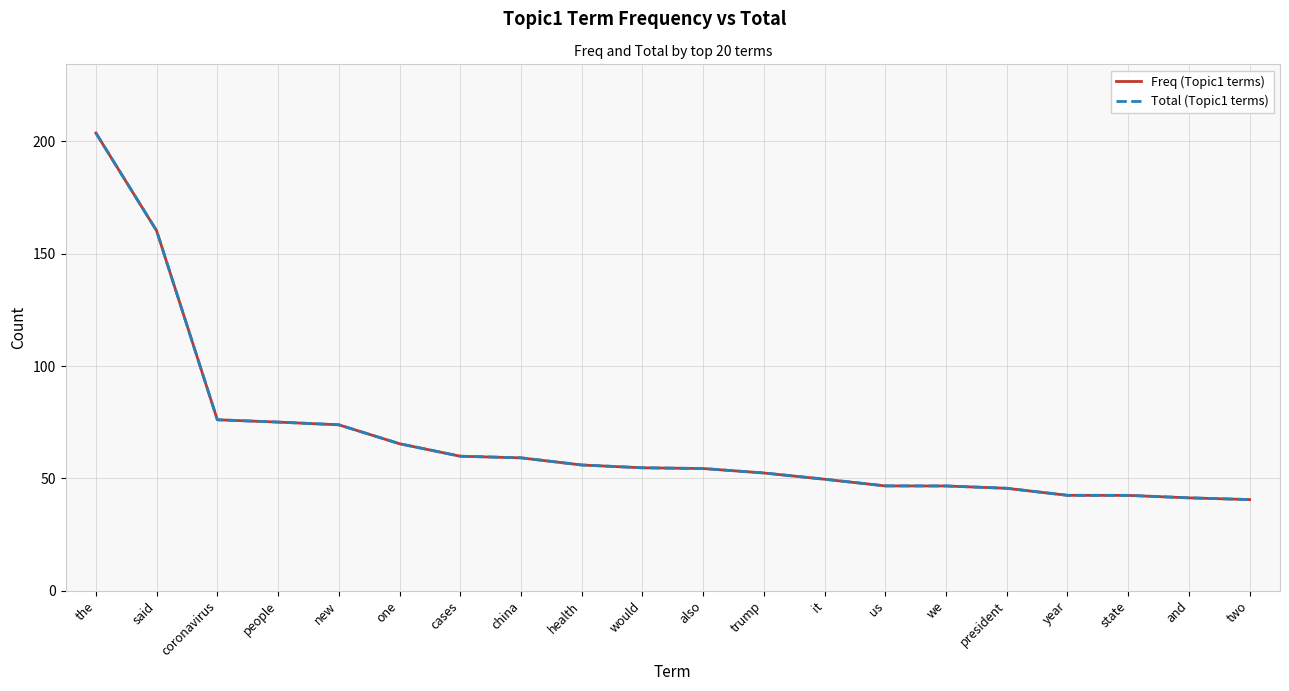

Read the Freq (Topic1 terms) value at one.

65.4